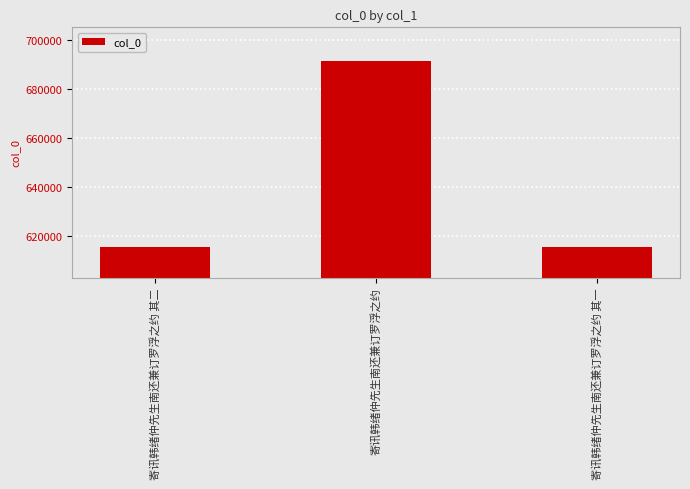

What position from the right is 寄讯韩绪仲先生南还兼订罗浮之约?

2